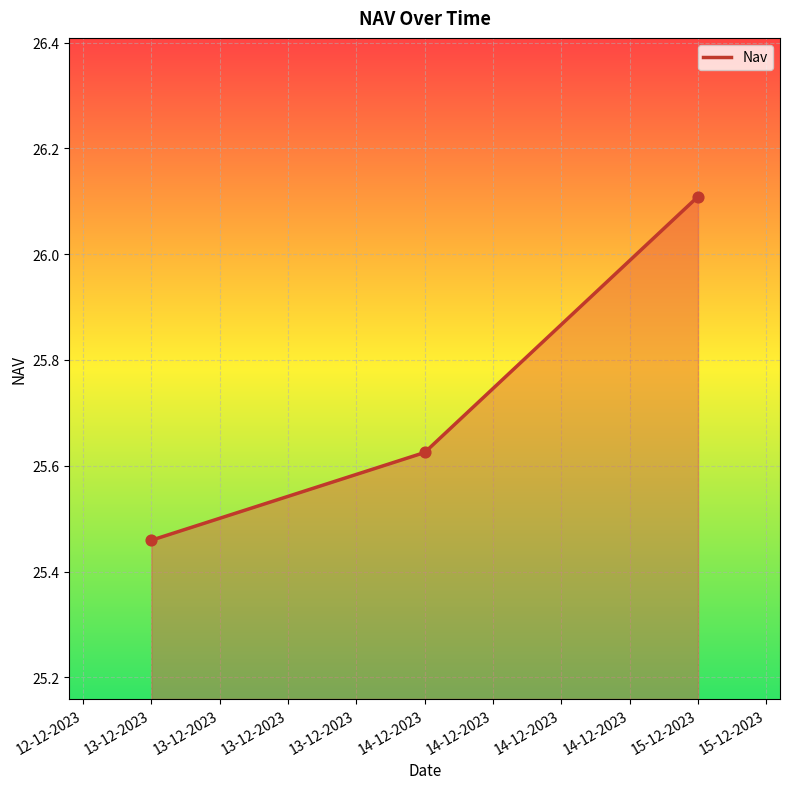

What is the change in value from 13-12-2023 to 15-12-2023?

+0.6